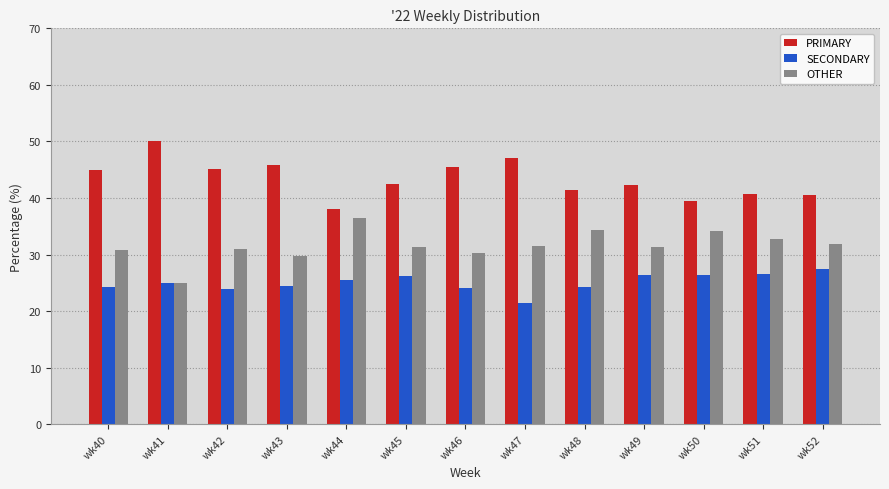

What is the minimum value shown in the chart?

21.4